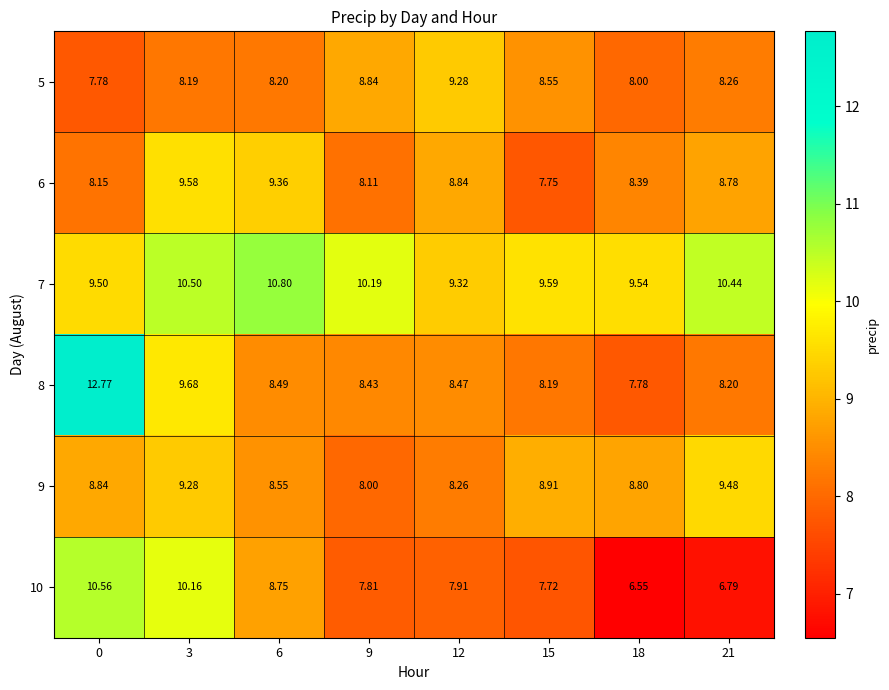

Is the value of 8 at 6 greater than the value of 5 at 6?

Yes